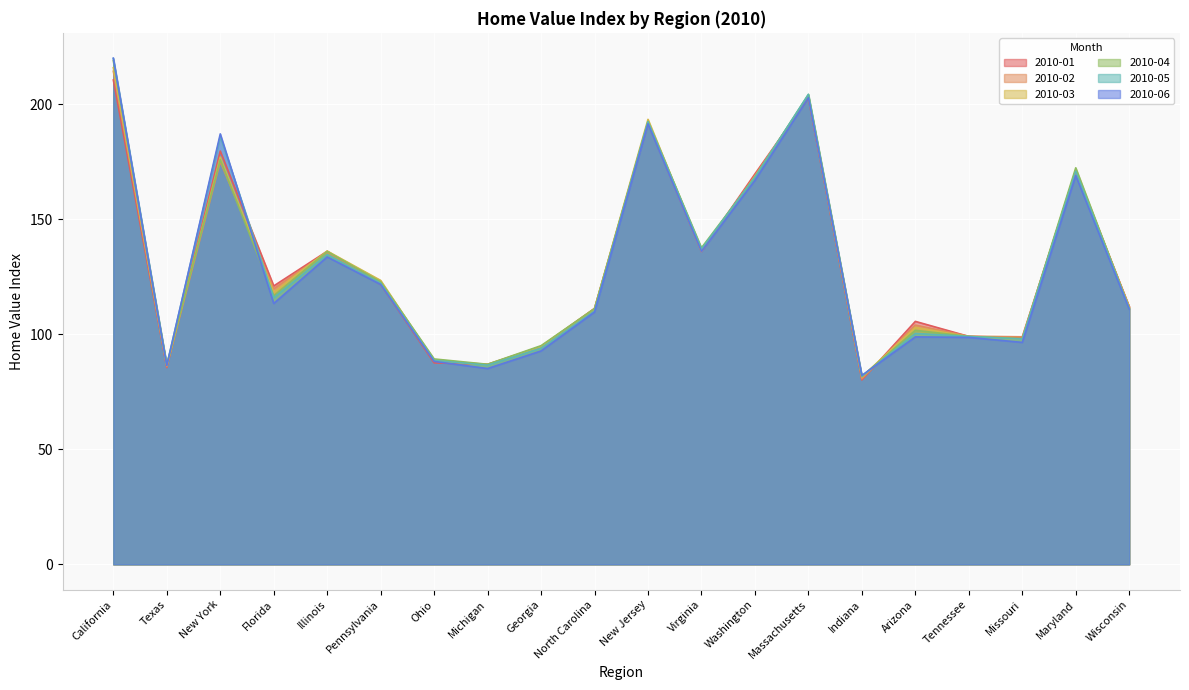

Where does the 2010-05 series first go above 115?

California